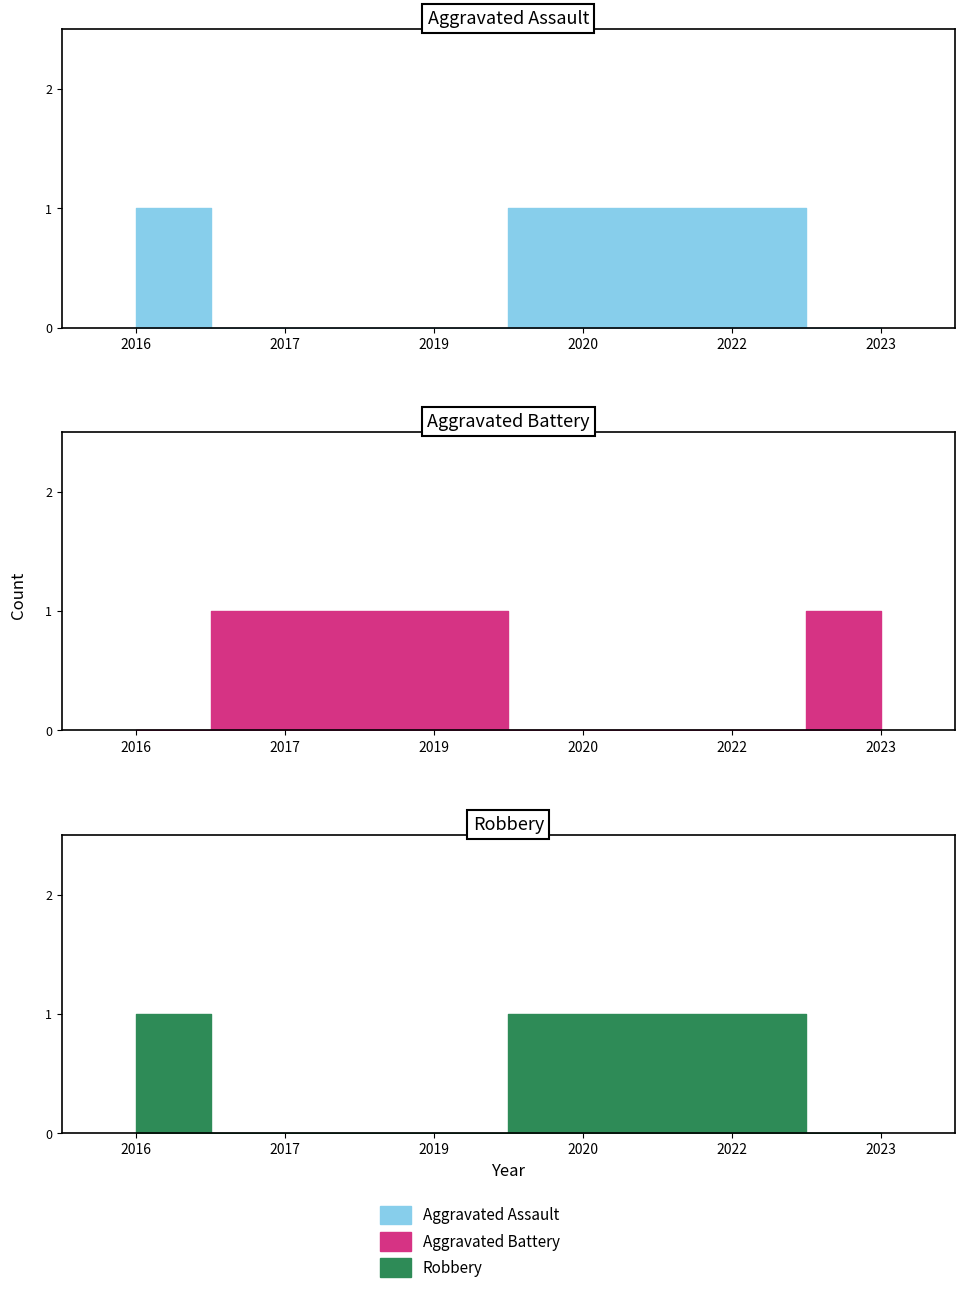

Reading left to right, list all the values displayed in this chart.

Aggravated Assault: 1	0	0	1	1	0
Aggravated Battery: 0	1	1	0	0	1
Robbery: 1	0	0	1	1	0